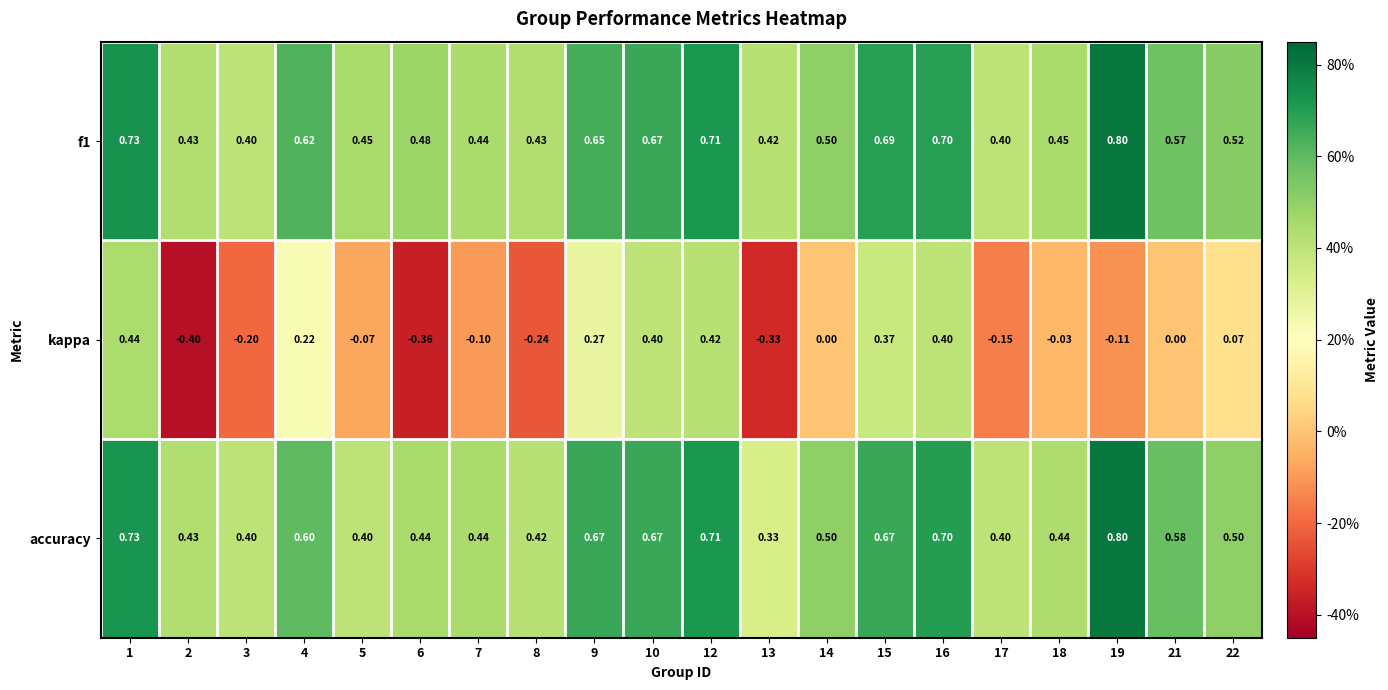

Is the value of accuracy at 13 greater than the value of kappa at 1?

No